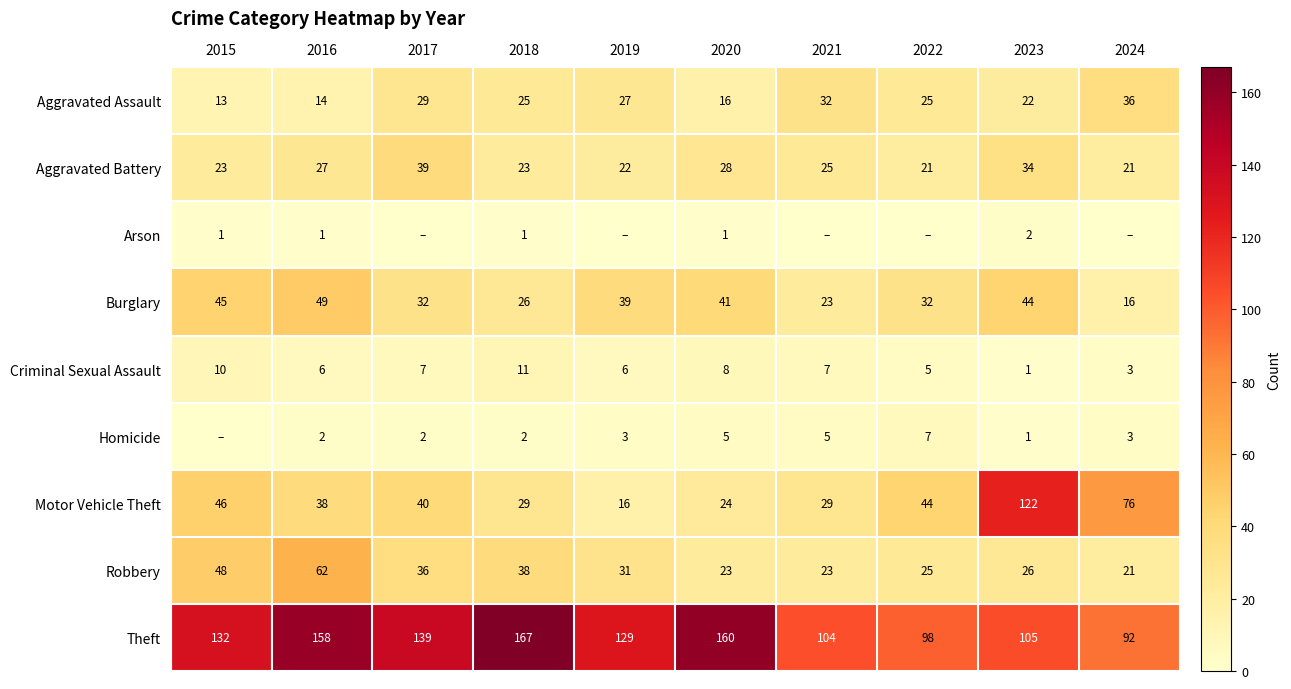

What is the maximum value for Aggravated Assault?

36